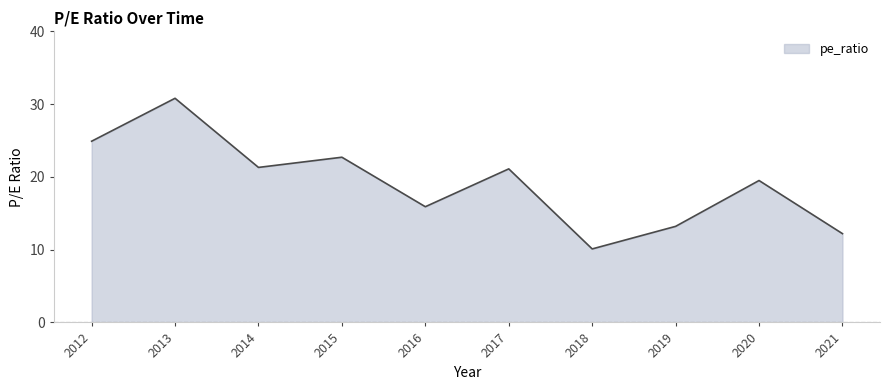

Where does the data first go above 21?

2012